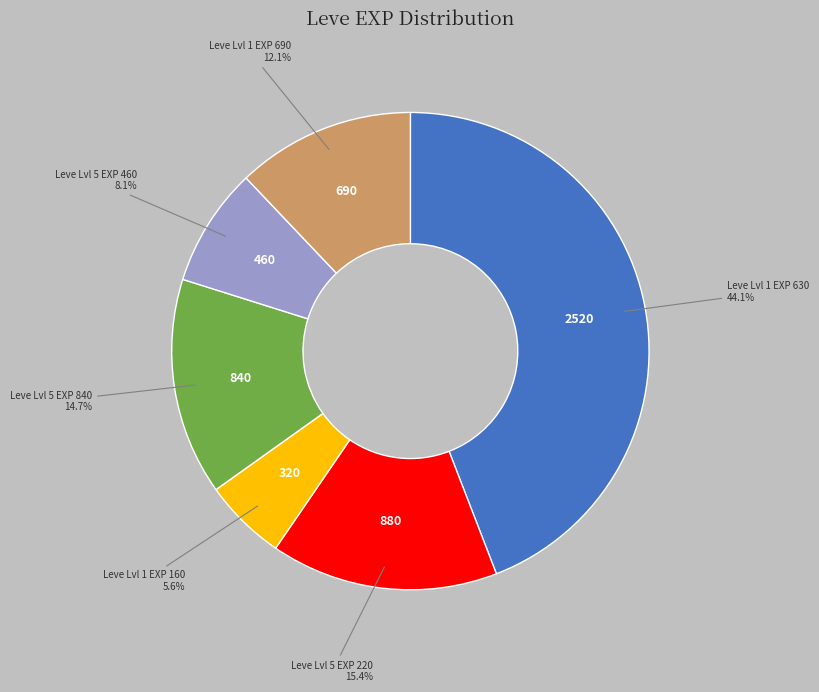

Does any single category account for the majority?

No